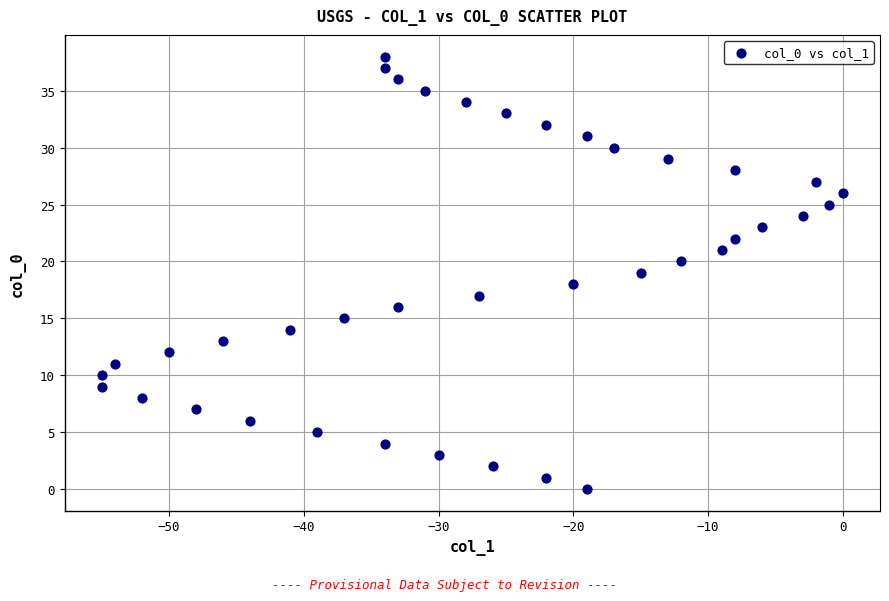

What is the range of Y values (max minus min)?

38